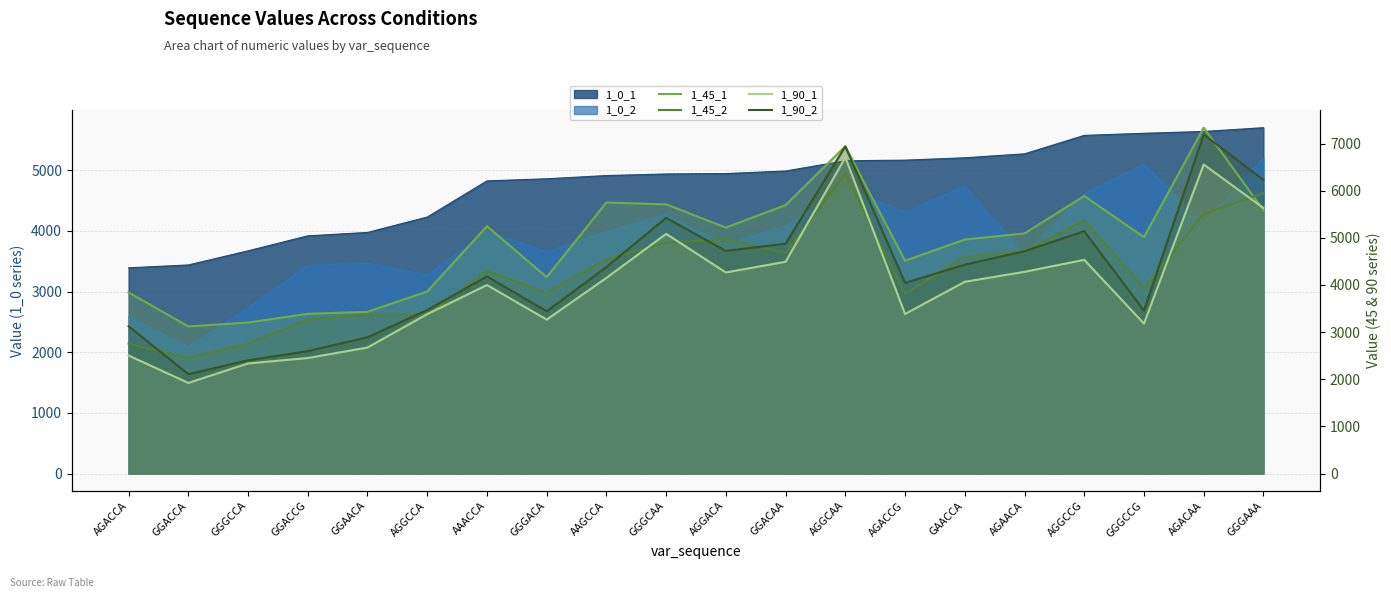

The 1_45_2 series shows 2375 at AAGCCA. True or false?

False